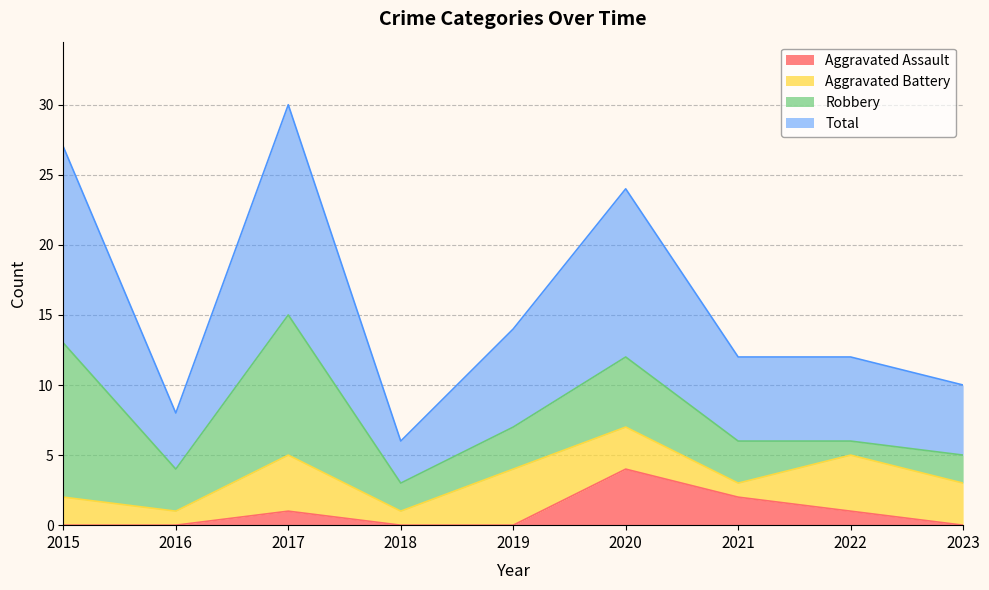

What is the sum of all Aggravated Assault values?

8